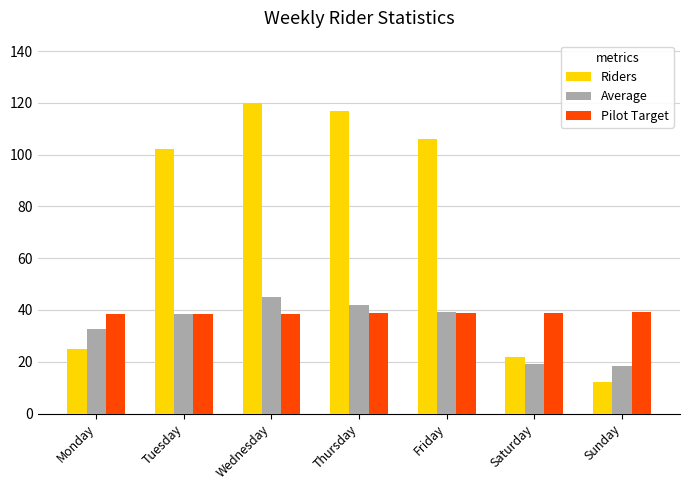

Which series has the widest spread of values?

Riders